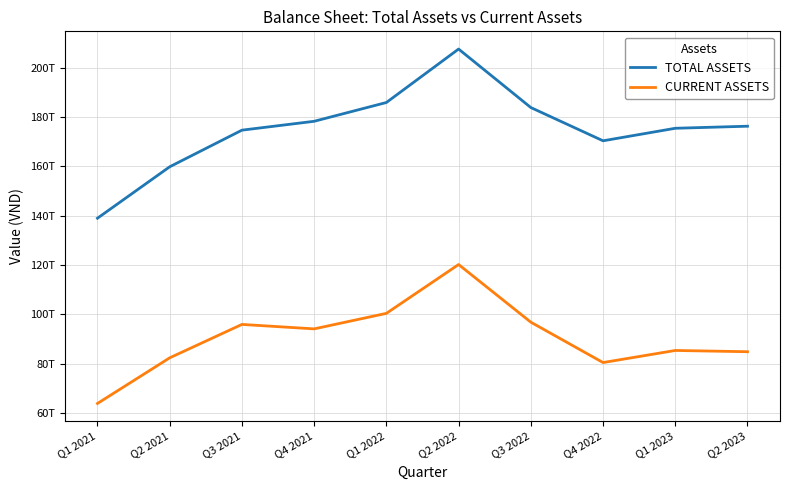

List the labels in order of CURRENT ASSETS value, largest first.

Q2 2022, Q1 2022, Q3 2022, Q3 2021, Q4 2021, Q1 2023, Q2 2023, Q2 2021, Q4 2022, Q1 2021